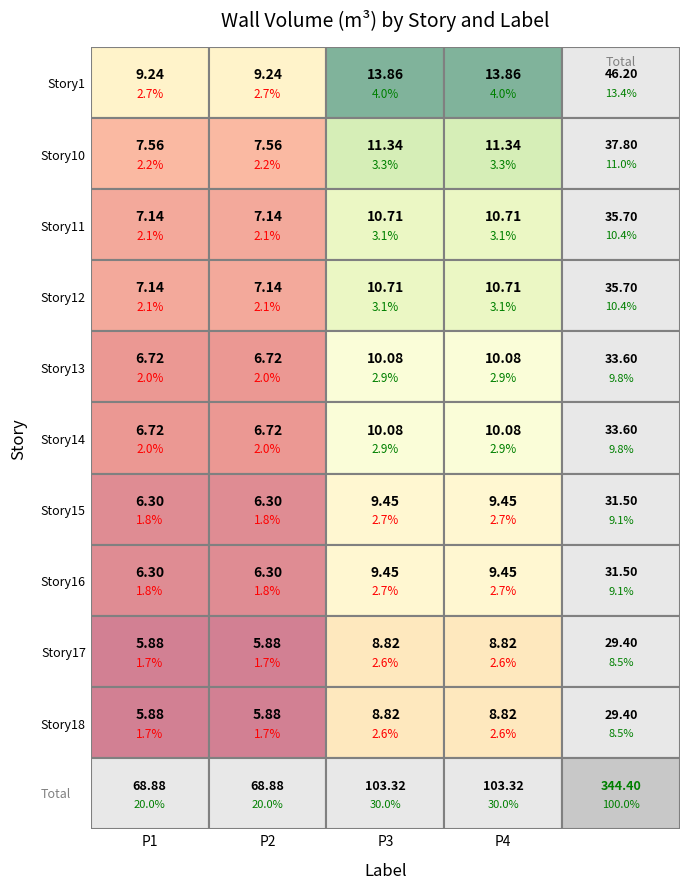

What is the difference between the maximum and minimum values in the Story15 series?

3.1